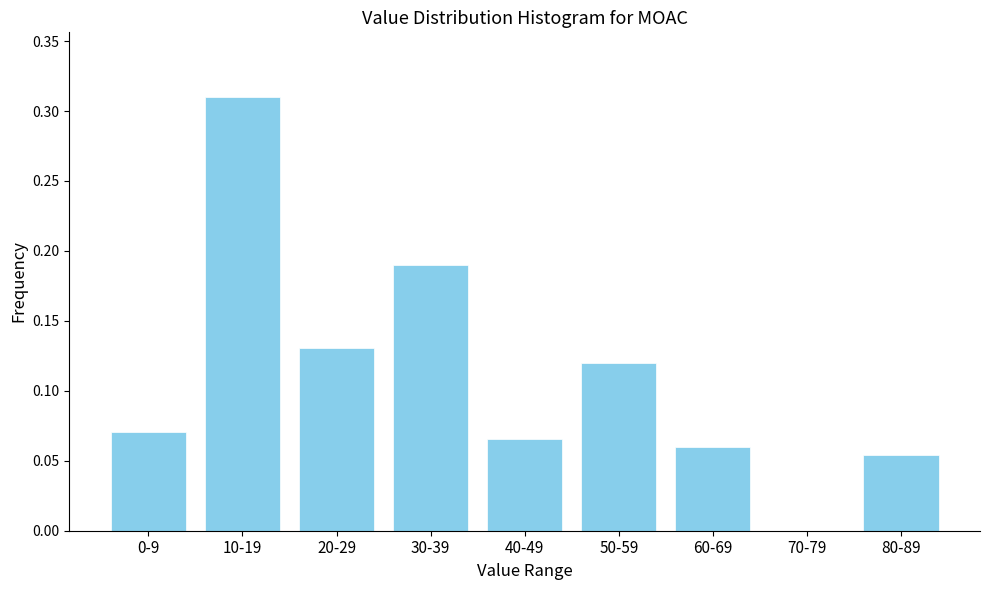

Which category has the highest value across all series?

10-19